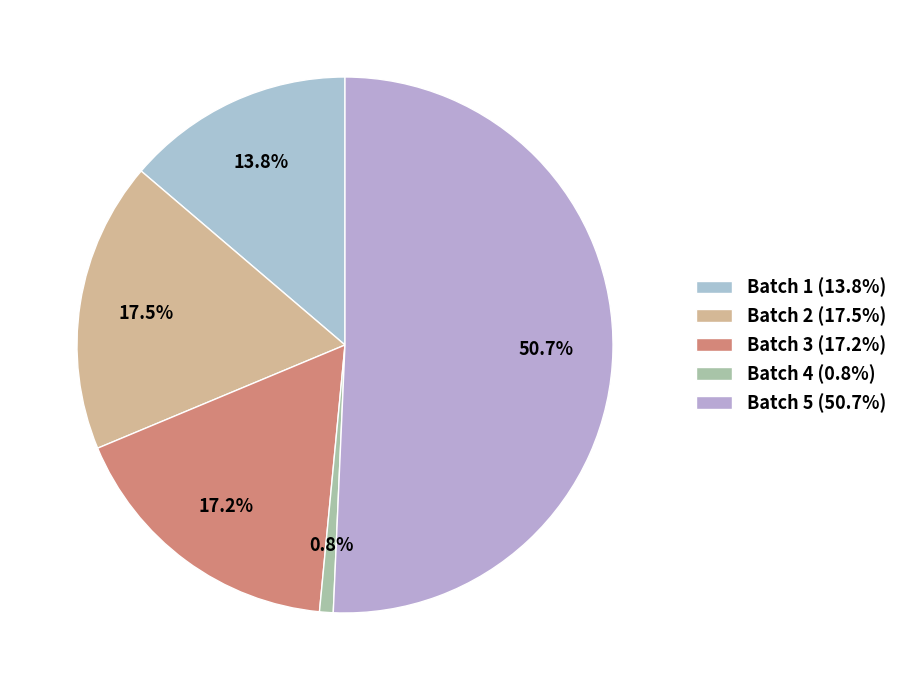

To the nearest percent, what is the difference between the largest and smallest slice percentages?

50%